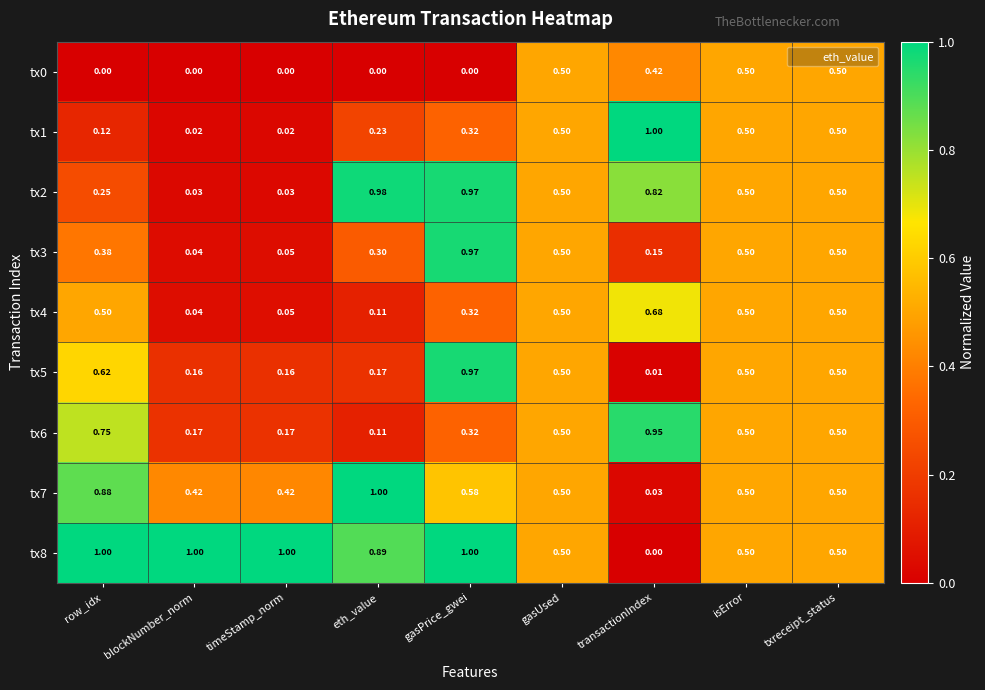

Where is tx3 nearest to the value 0?

blockNumber_norm